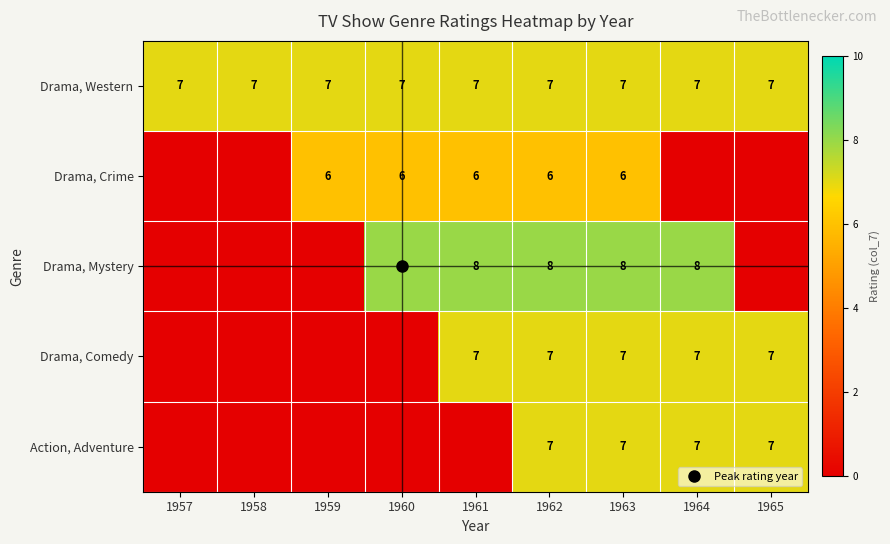

What is the difference between the highest and lowest values at 1958?

7